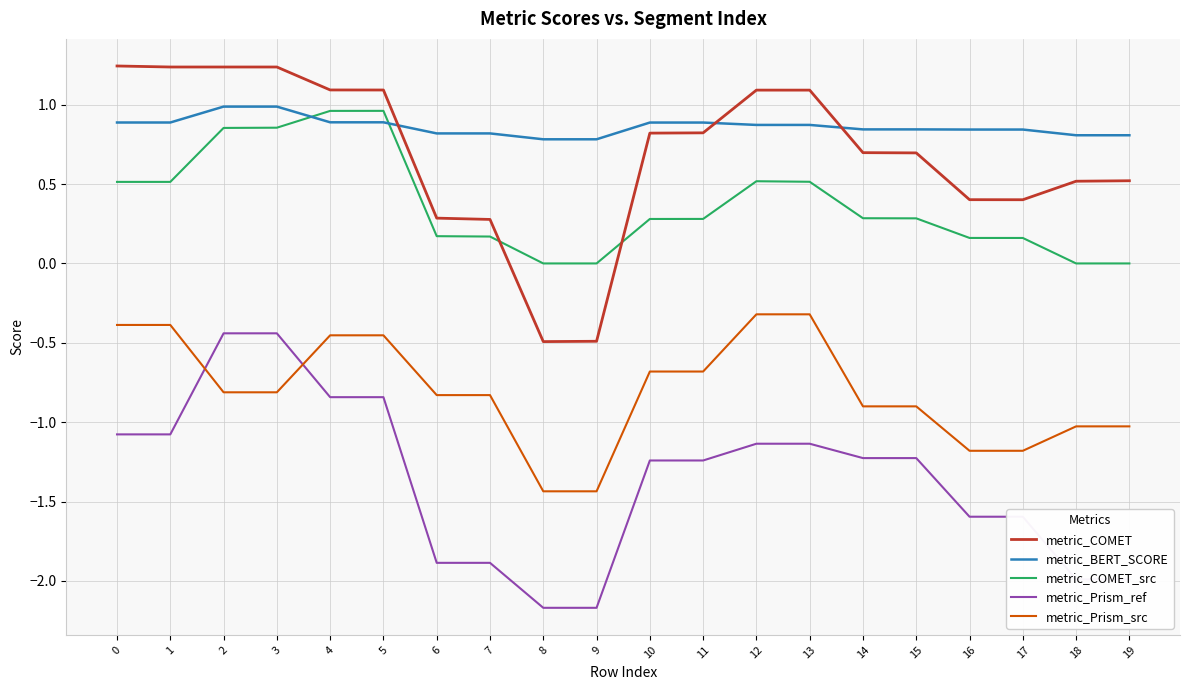

Which series has the largest total across all categories?

metric_BERT_SCORE